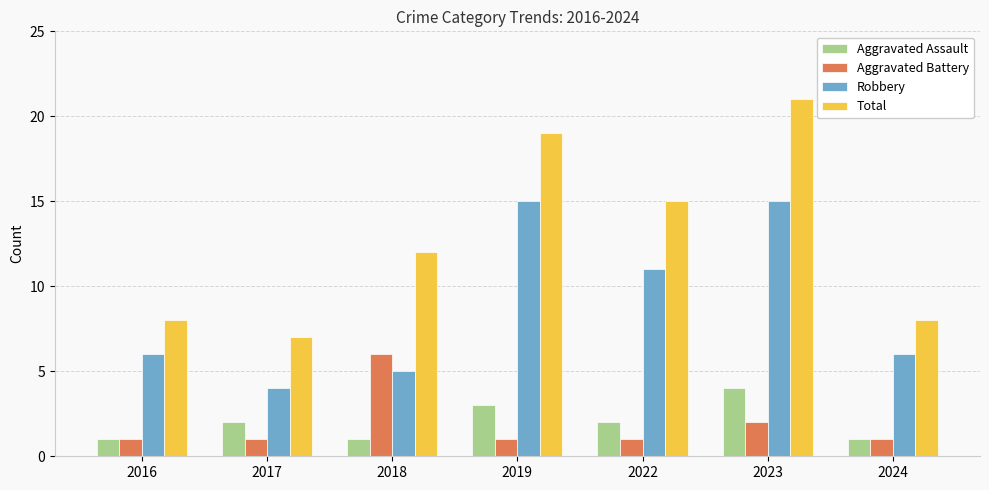

Reading right to left, transcribe all the data shown in this chart.

Aggravated Assault: 1	4	2	3	1	2	1
Aggravated Battery: 1	2	1	1	6	1	1
Robbery: 6	15	11	15	5	4	6
Total: 8	21	15	19	12	7	8